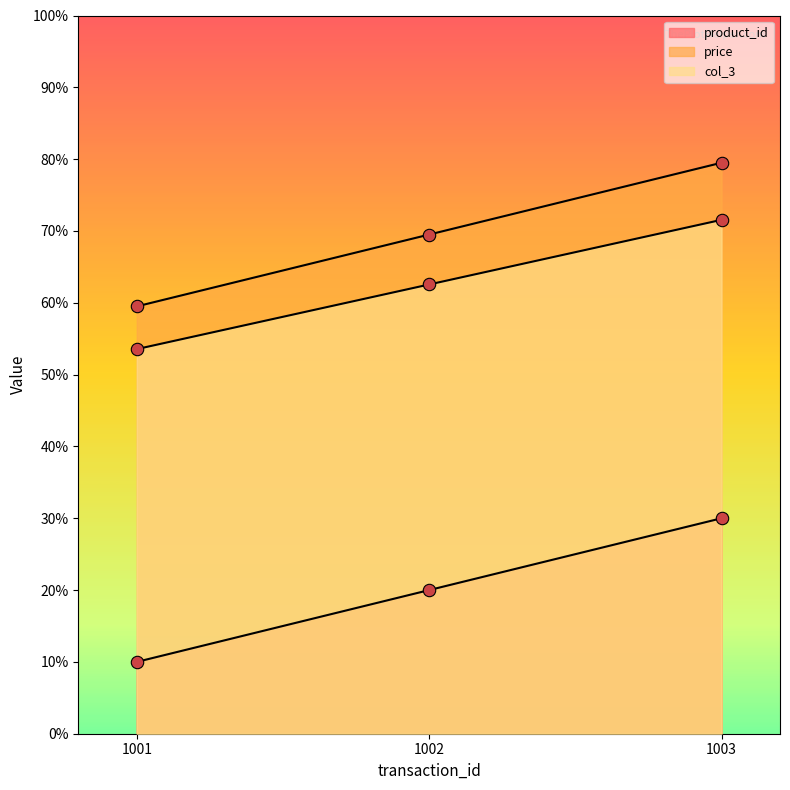

At how many categories does at least one series exceed 4?

3